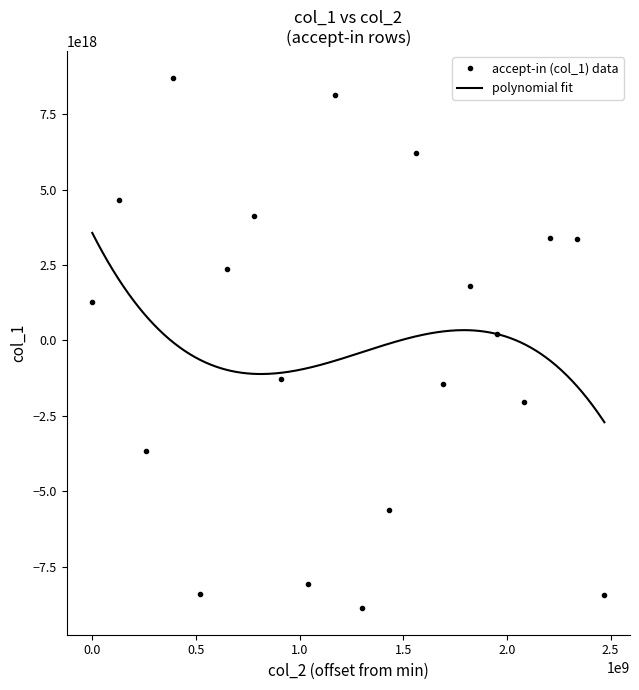

True or false: the data has more than 0 interior local peaks.

True